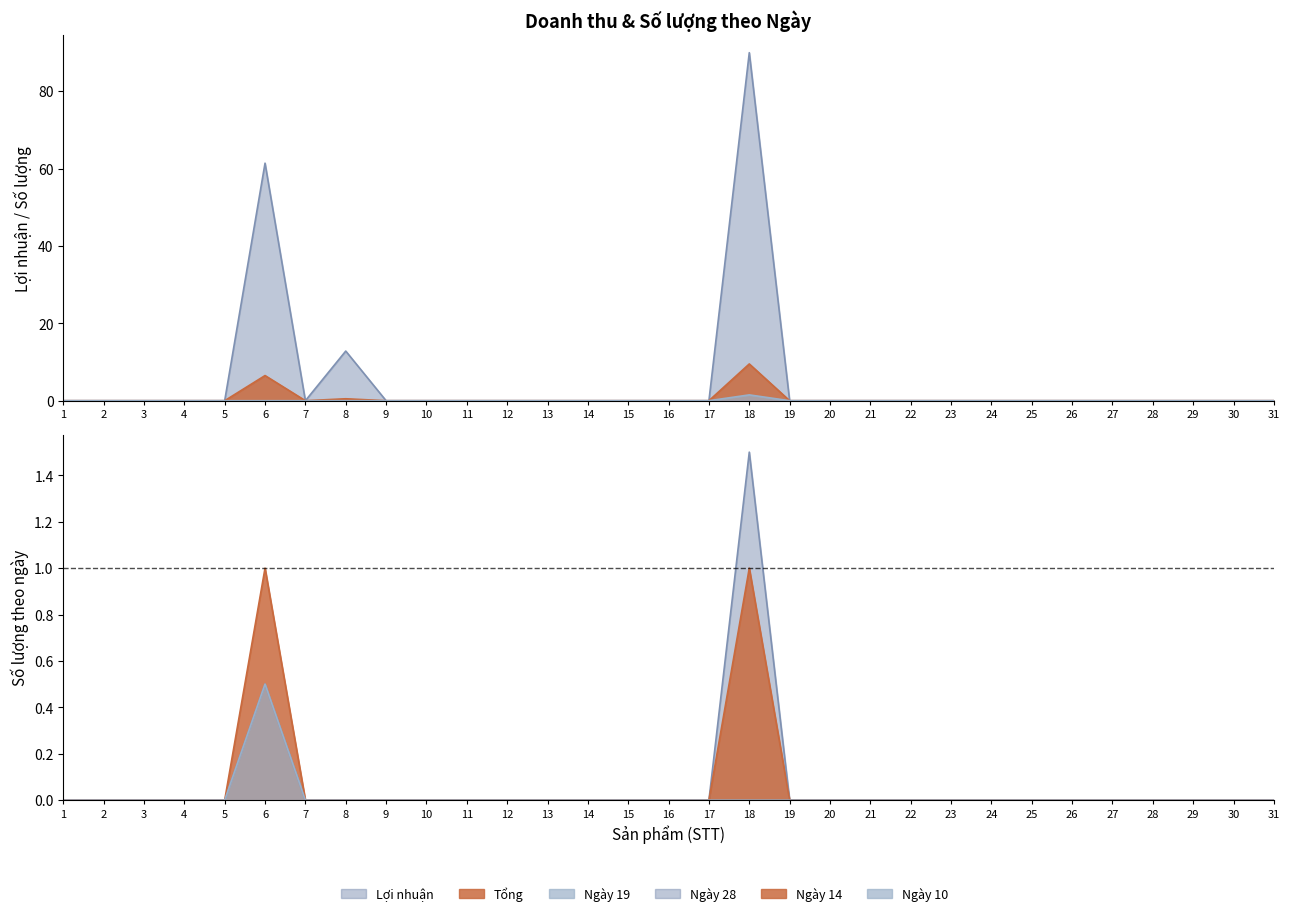

List the labels in order of Ngày 14 value, largest first.

6, 18, 1, 2, 3, 4, 5, 7, 8, 9, 10, 11, 12, 13, 14, 15, 16, 17, 19, 20, 21, 22, 23, 24, 25, 26, 27, 28, 29, 30, 31